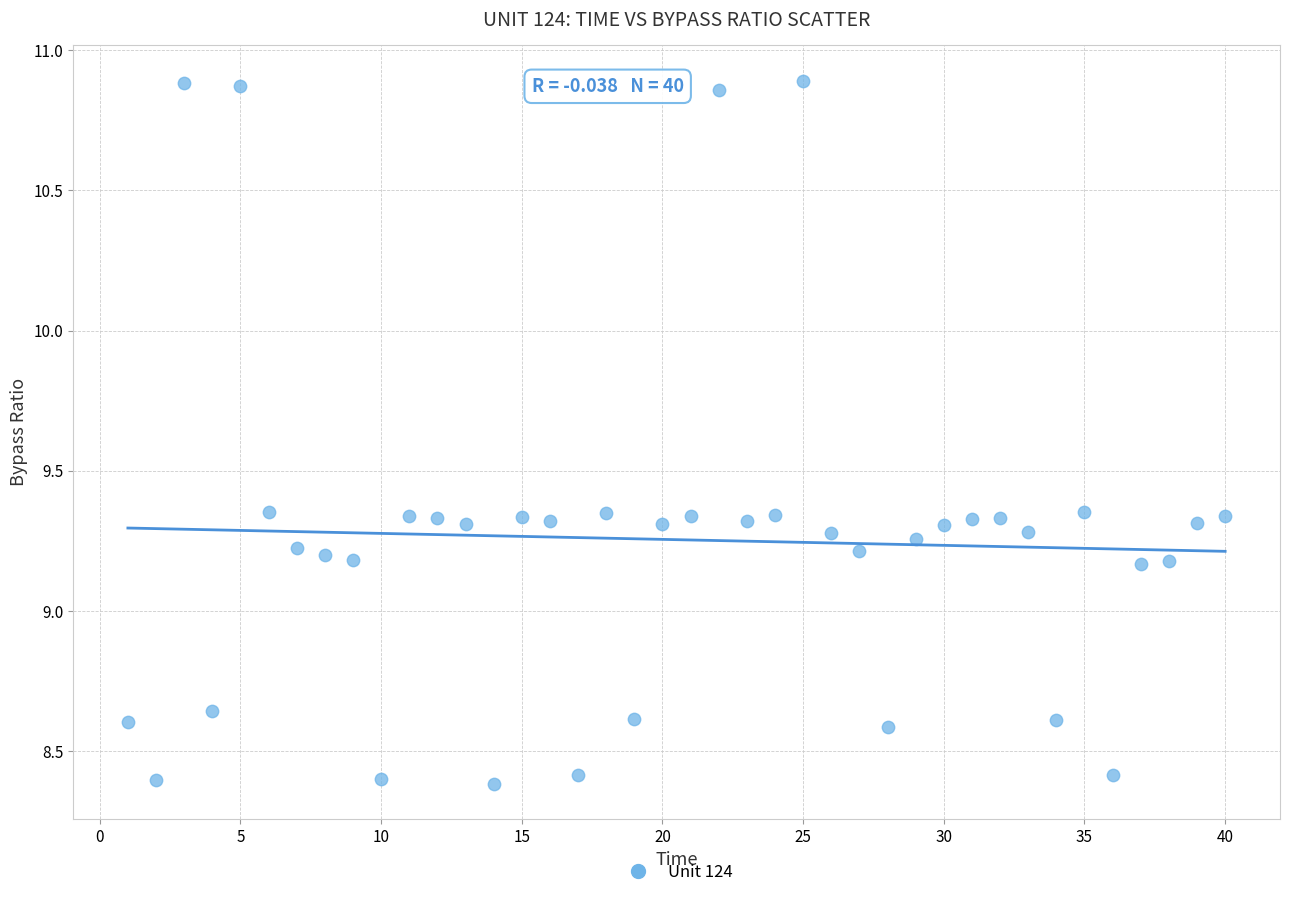

What is the range of Y values (max minus min)?

2.5